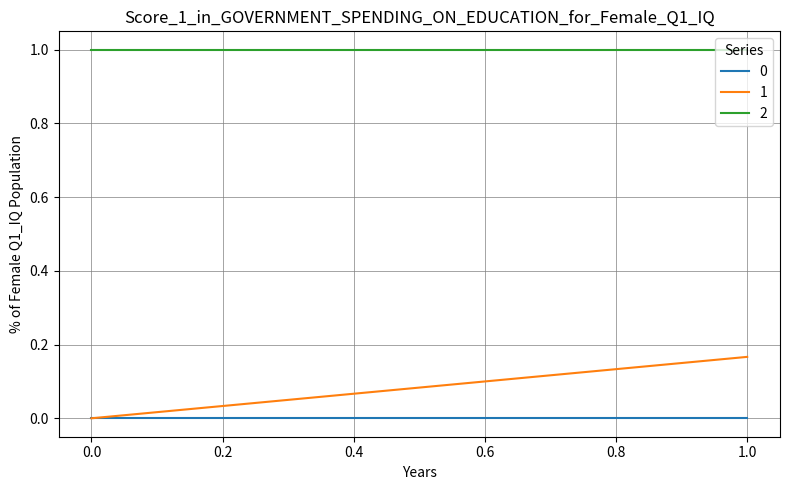

Reading right to left, extract all data points from this chart.

0: 0.0	0.0
1: 0.2	0.0
2: 1.0	1.0